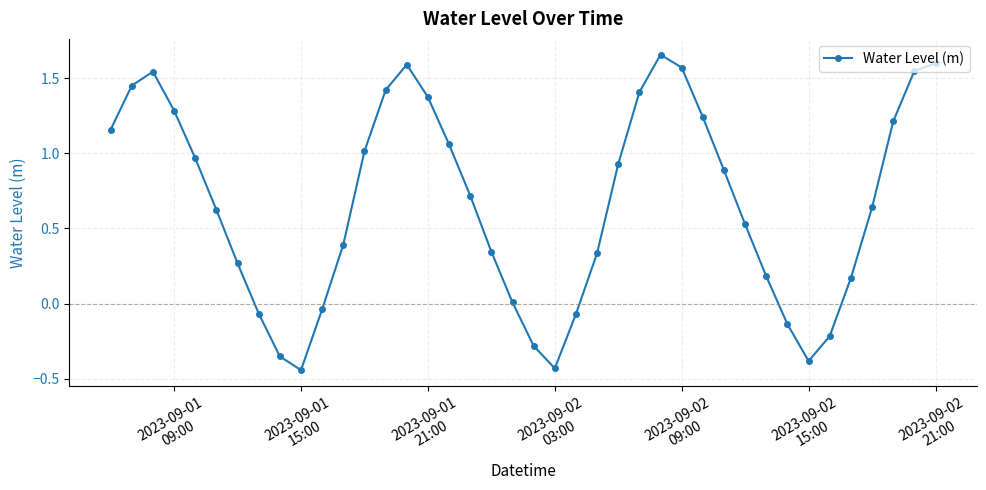

What is the value of the 35th point from the left?

-0.2